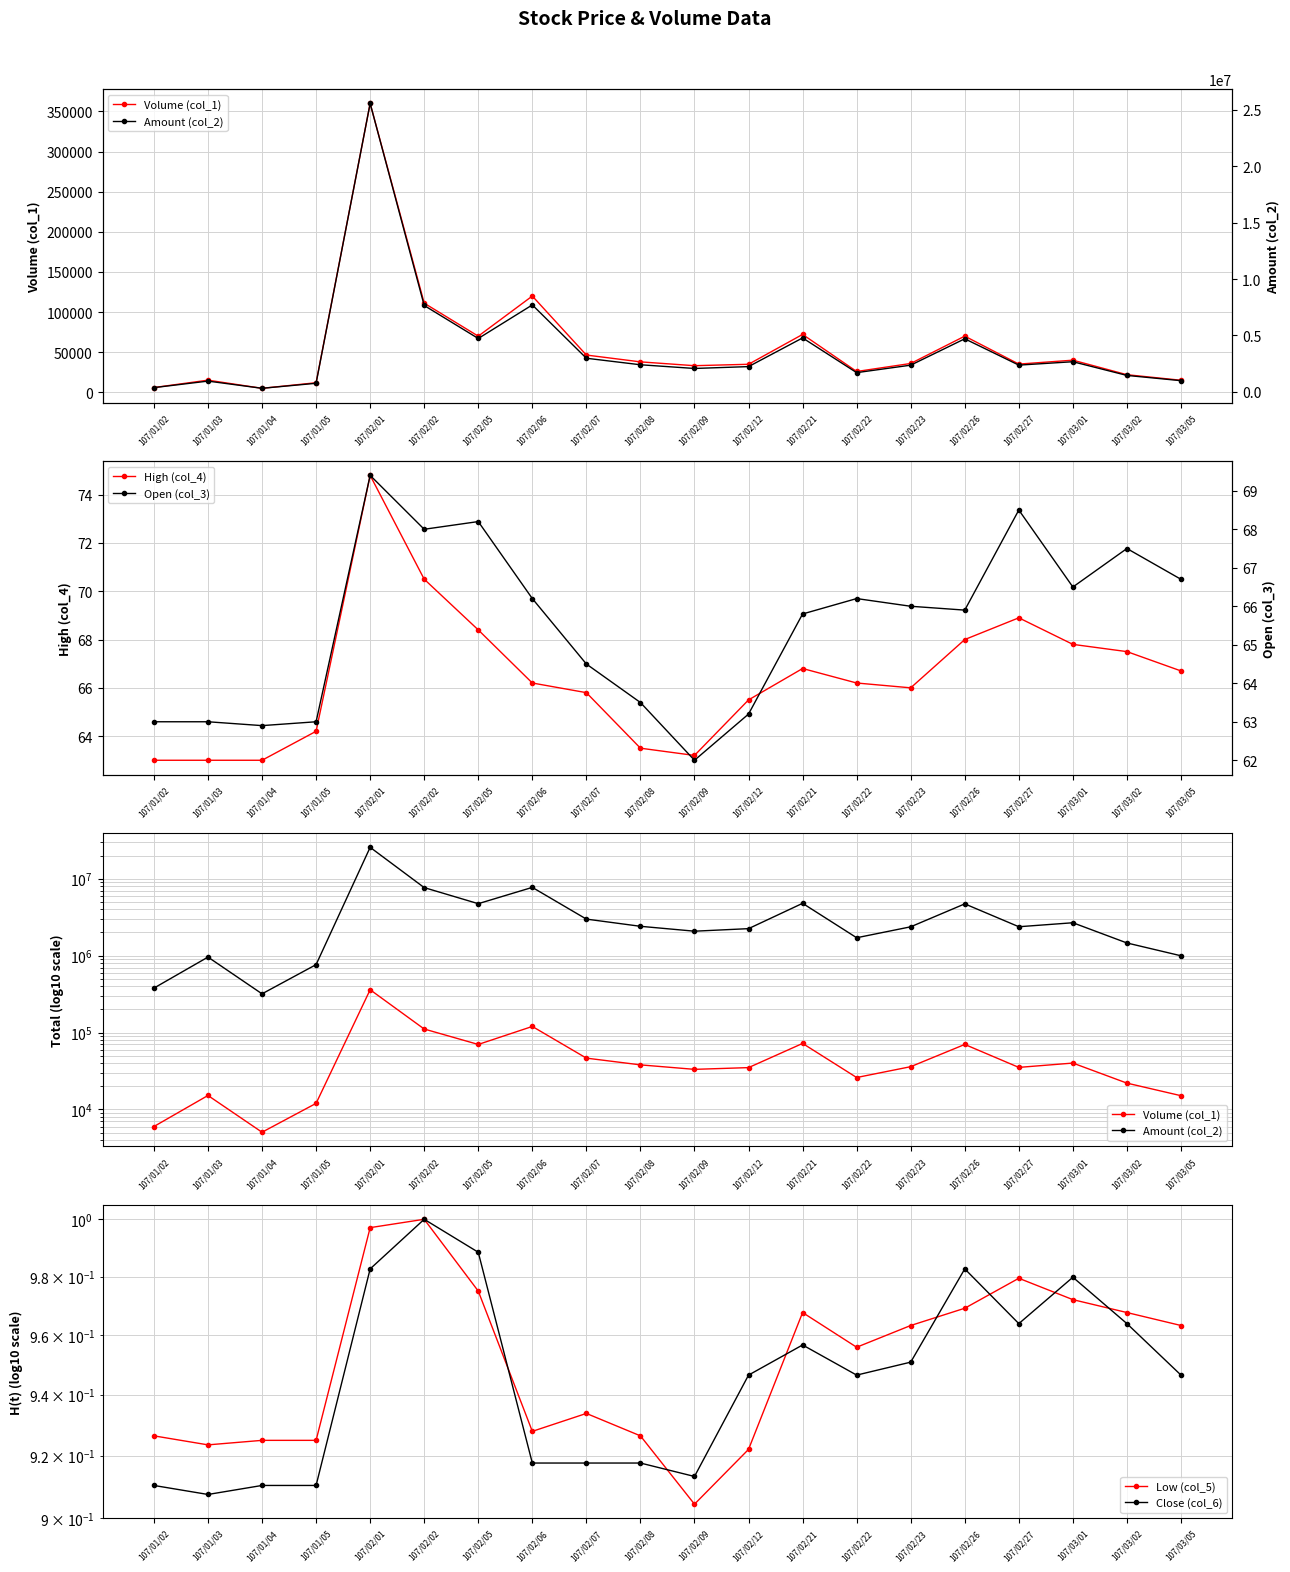

The Close (col_6) series shows 0.5 at 107/02/22. True or false?

False